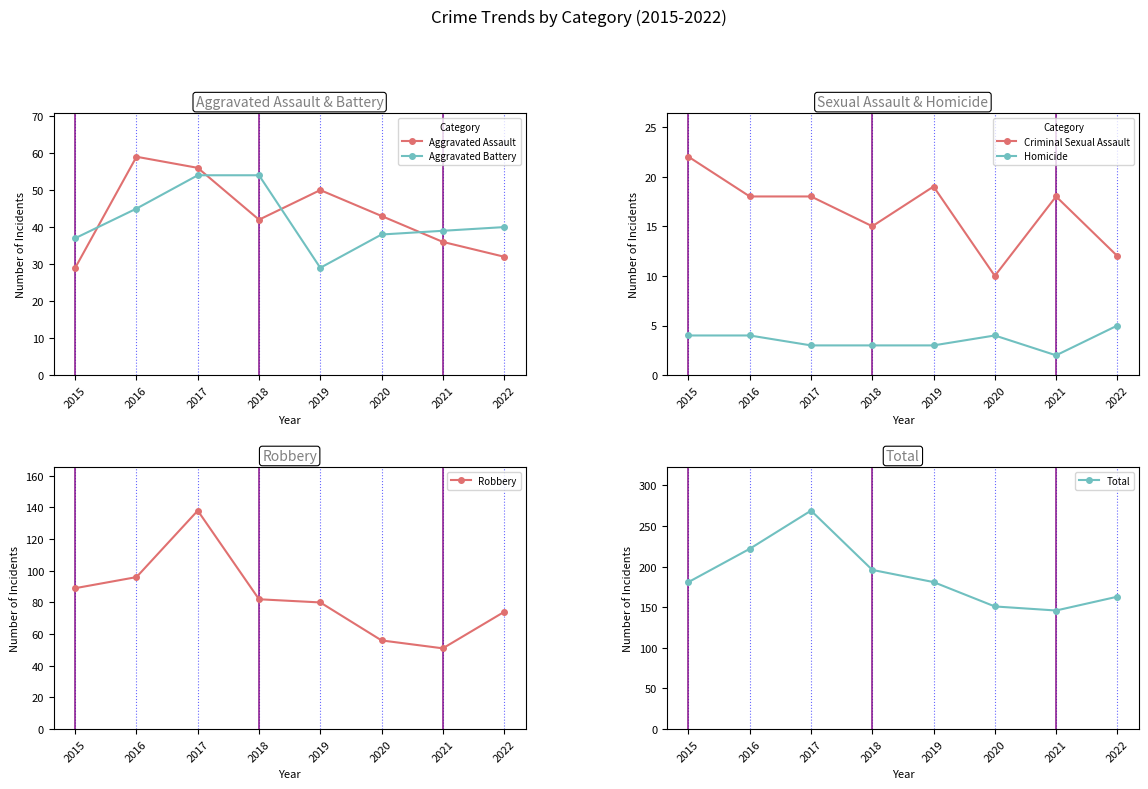

What is the sum of all Aggravated Battery values?

336